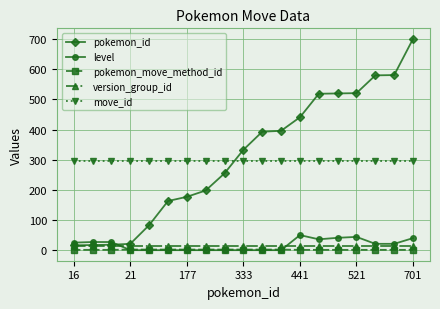

What is the maximum value shown in the chart?

701